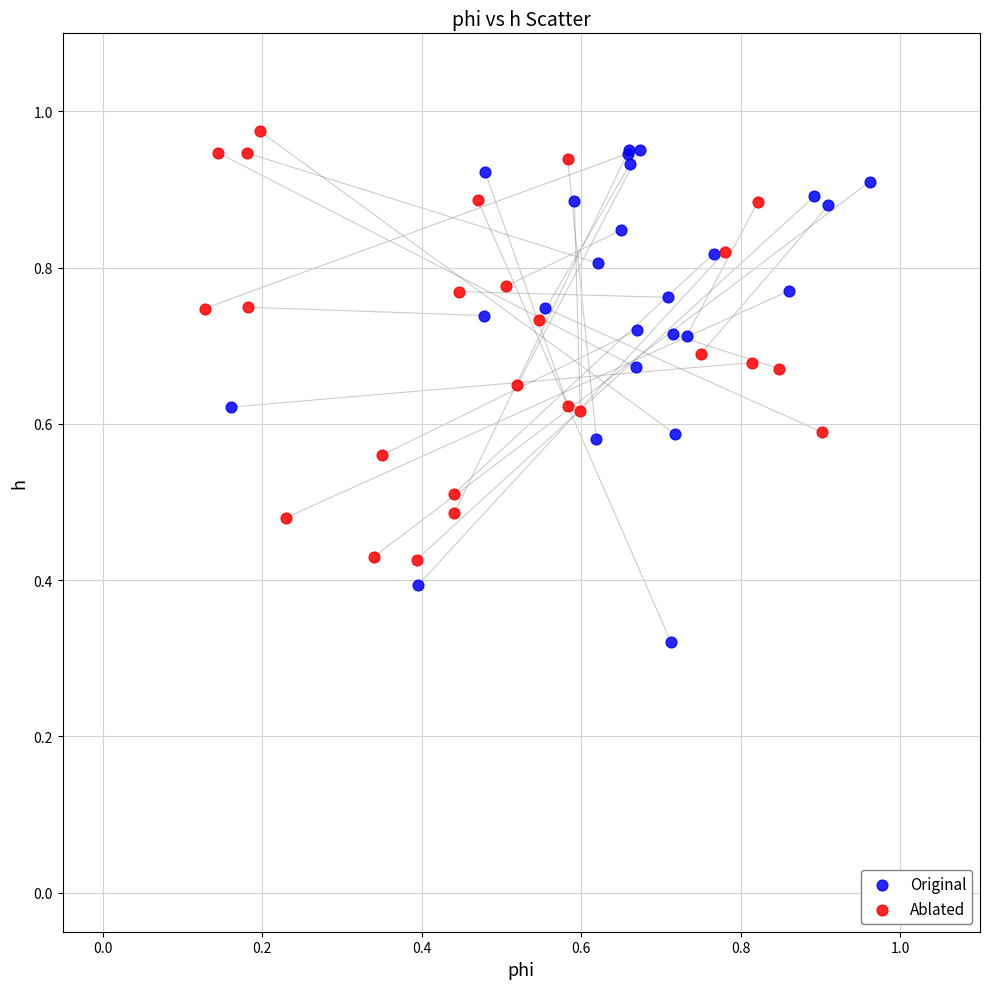

Which series has the widest spread of Y values?

Original